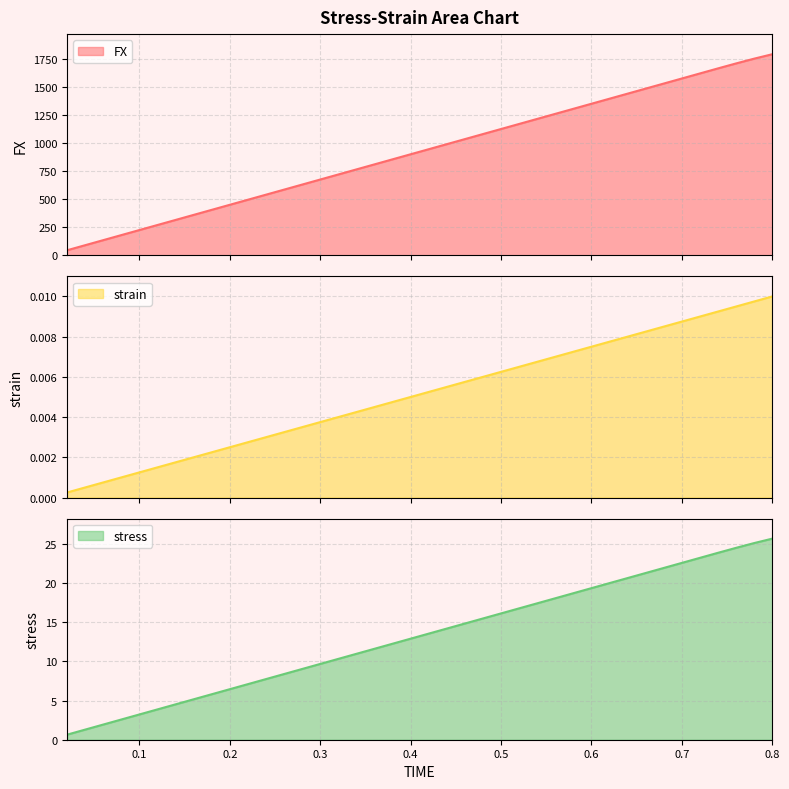

How many lines are shown in the chart?

3